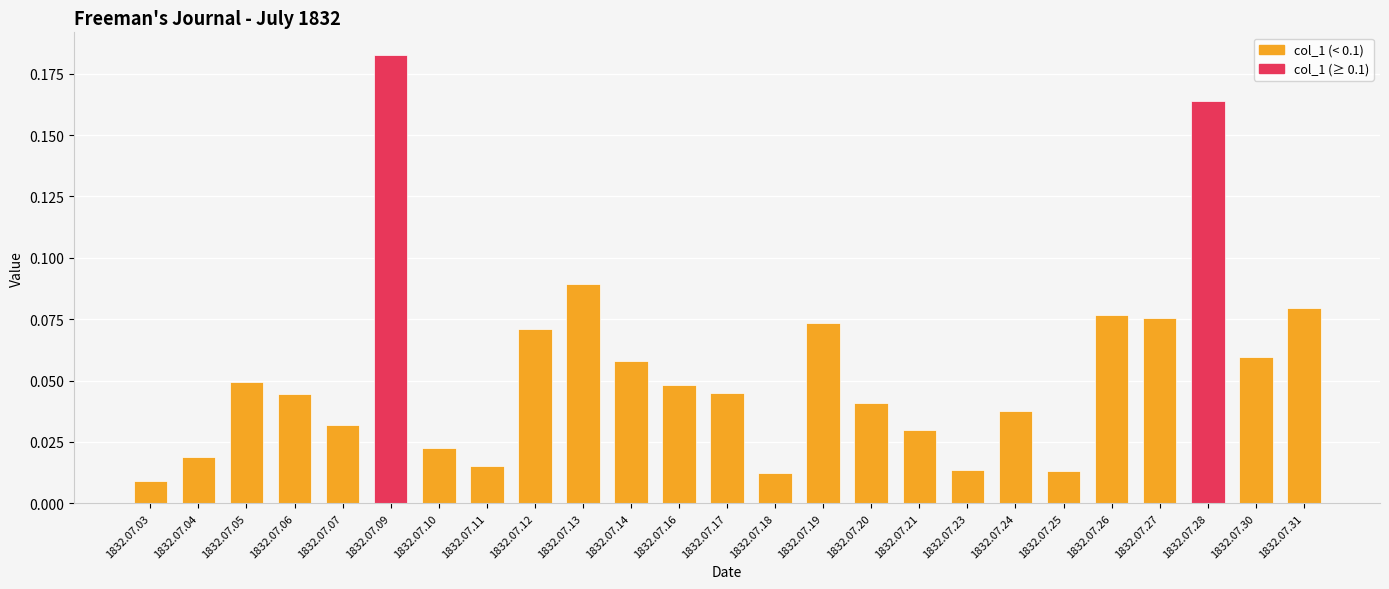

Between 1832.07.26 and 1832.07.30, which is larger?

1832.07.26